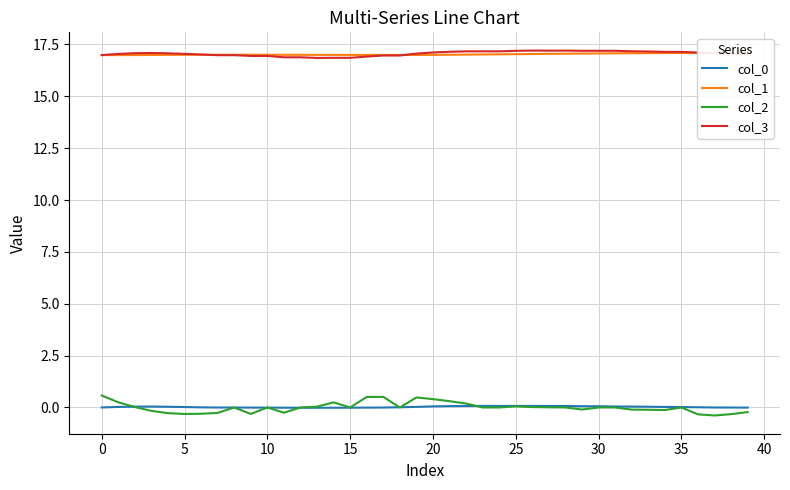

Which series changed the most between 11 and 19?

col_2